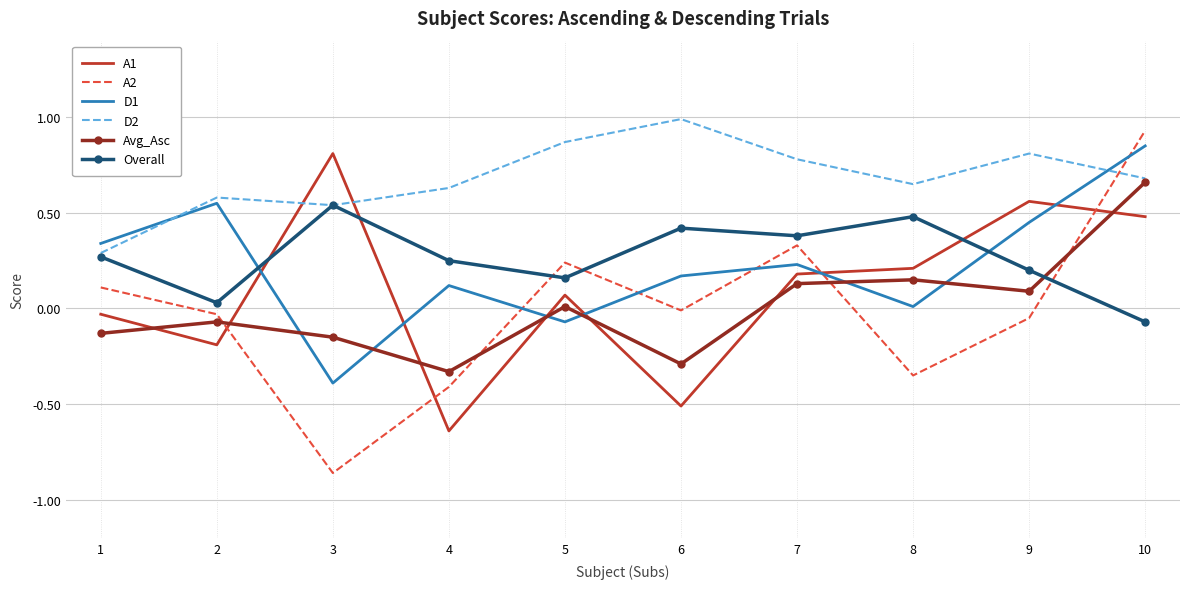

Count the number of data series in this chart.

6